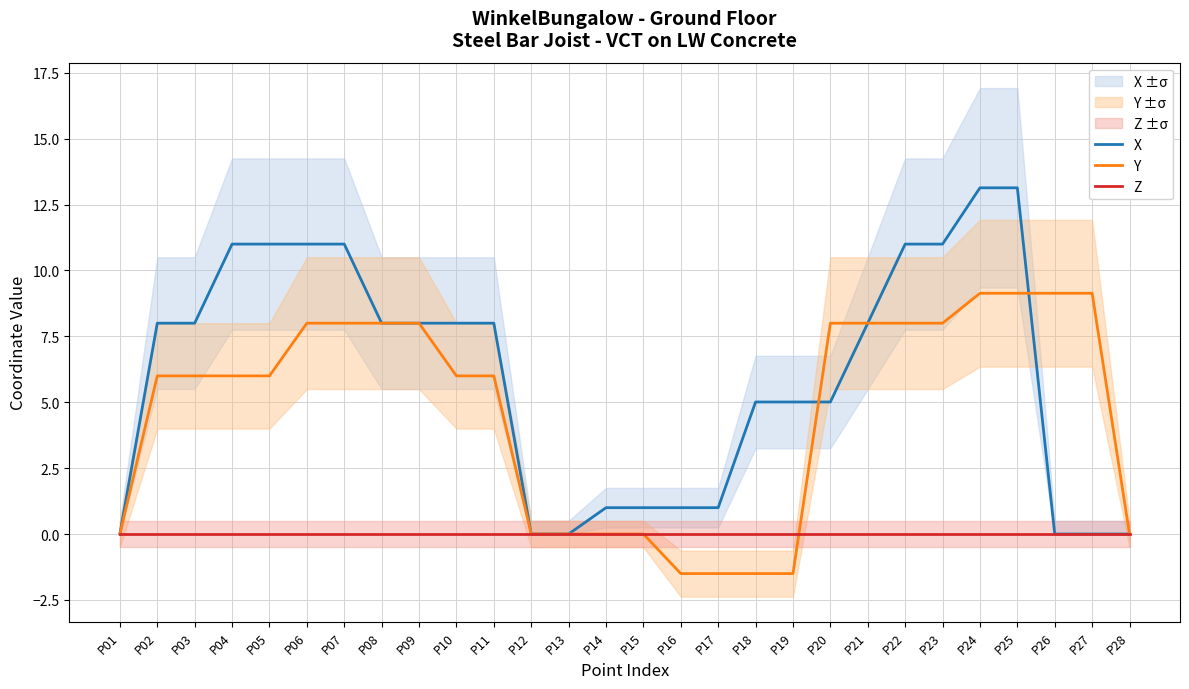

What is the average value of the X series?

6.0